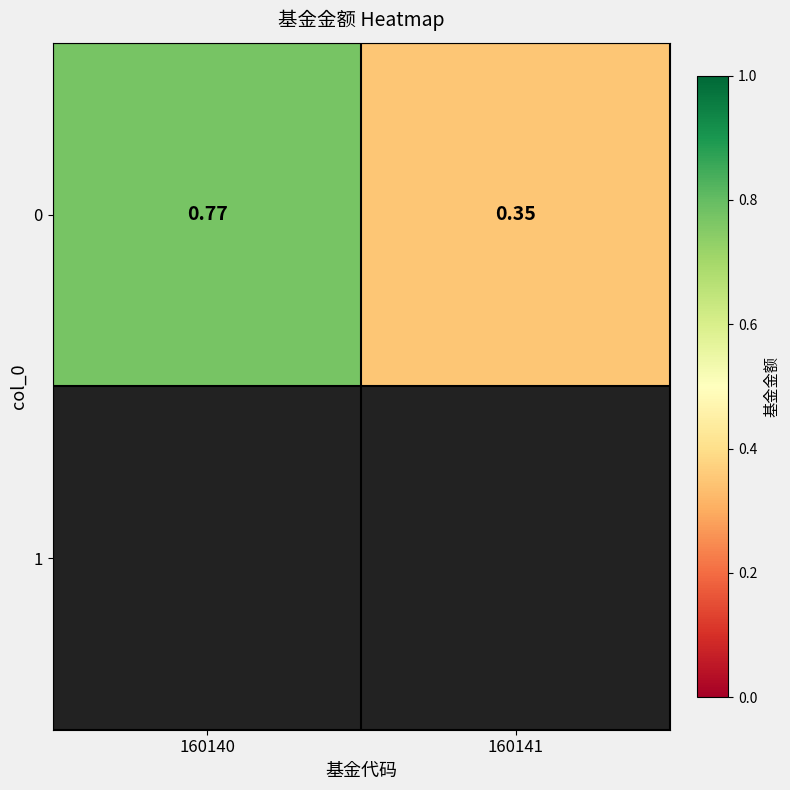

Between 160140 and 160141, which is larger?

160140